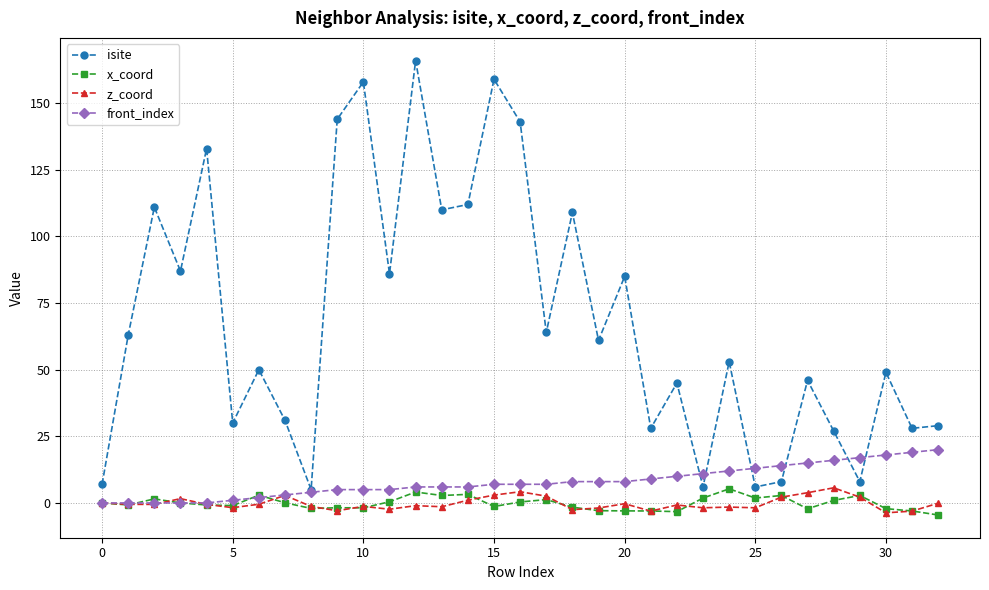

How many distinct data groups are displayed?

4